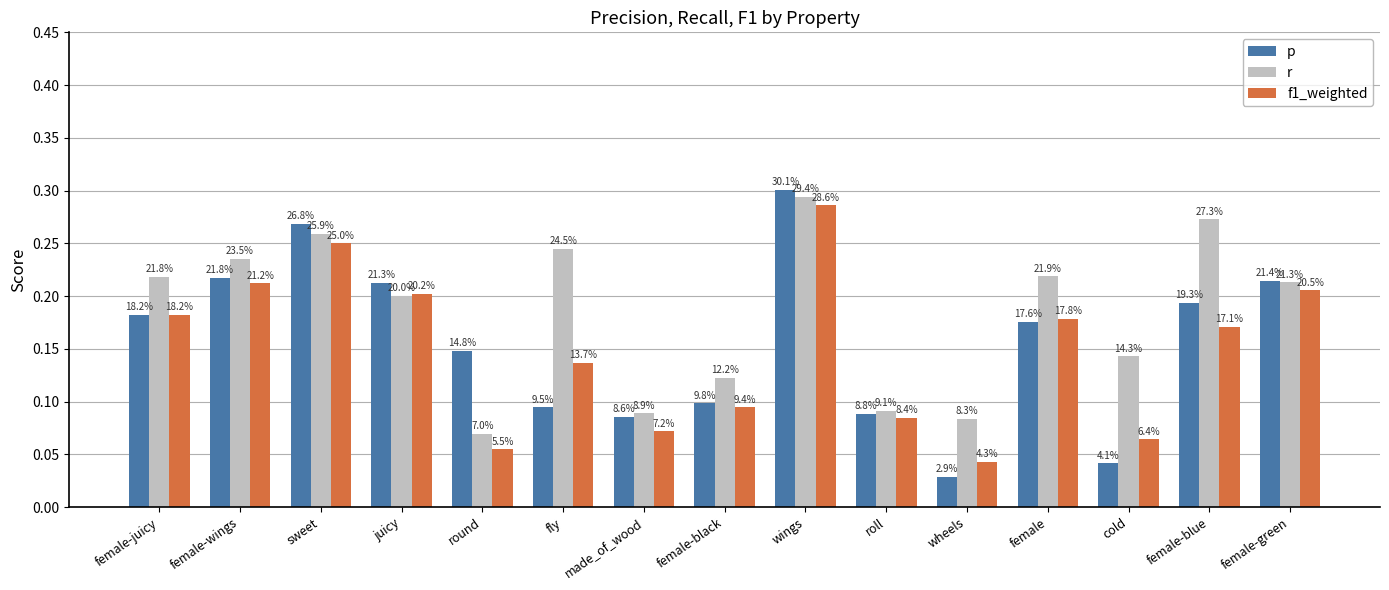

What is the label of the 6th bar from the right?

roll